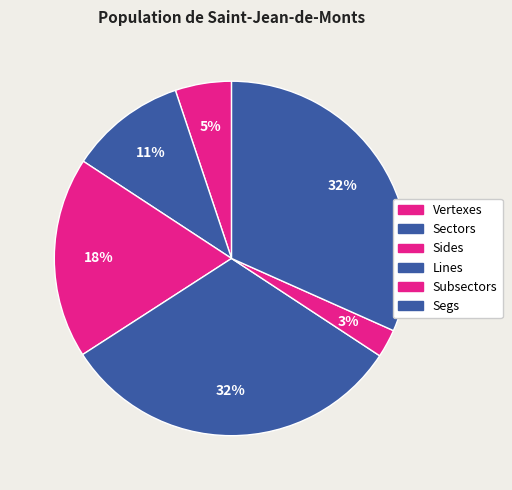

Does Lines represent more than half of the total?

No